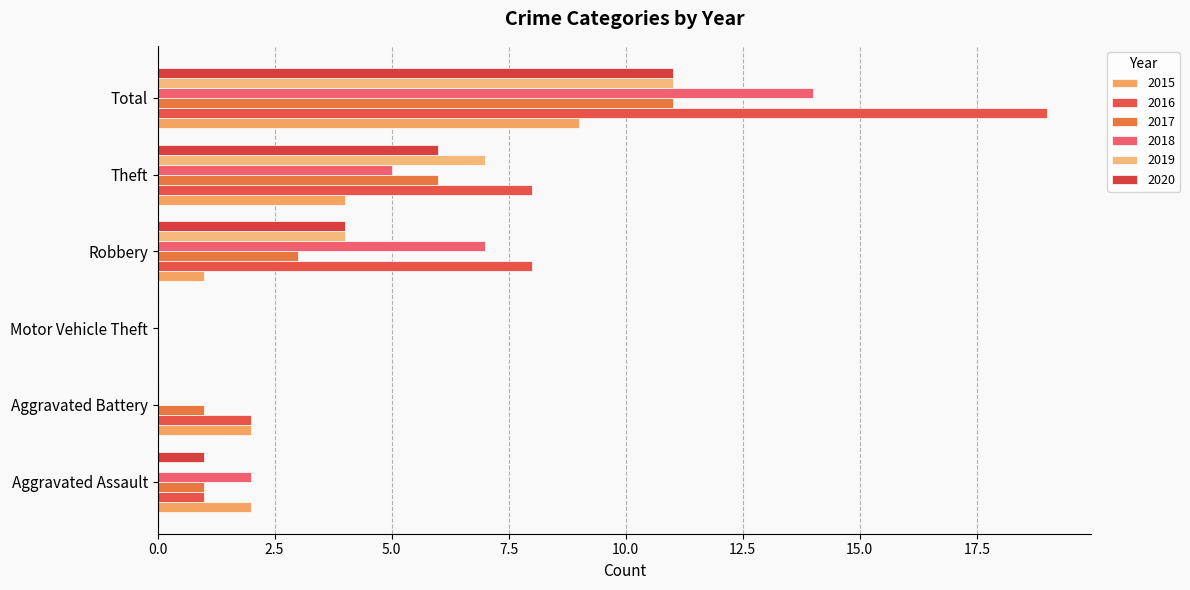

How many series are shown in this chart?

6